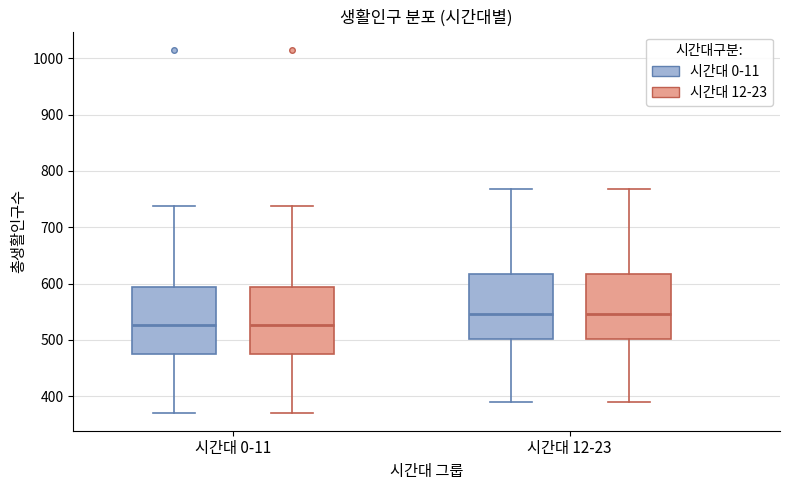

Where is the lower edge of the box for 시간대 0-11 (시간대 0-11) on the y-axis? The values are not printed on the chart, so give them approximately, as read against the axis.

480